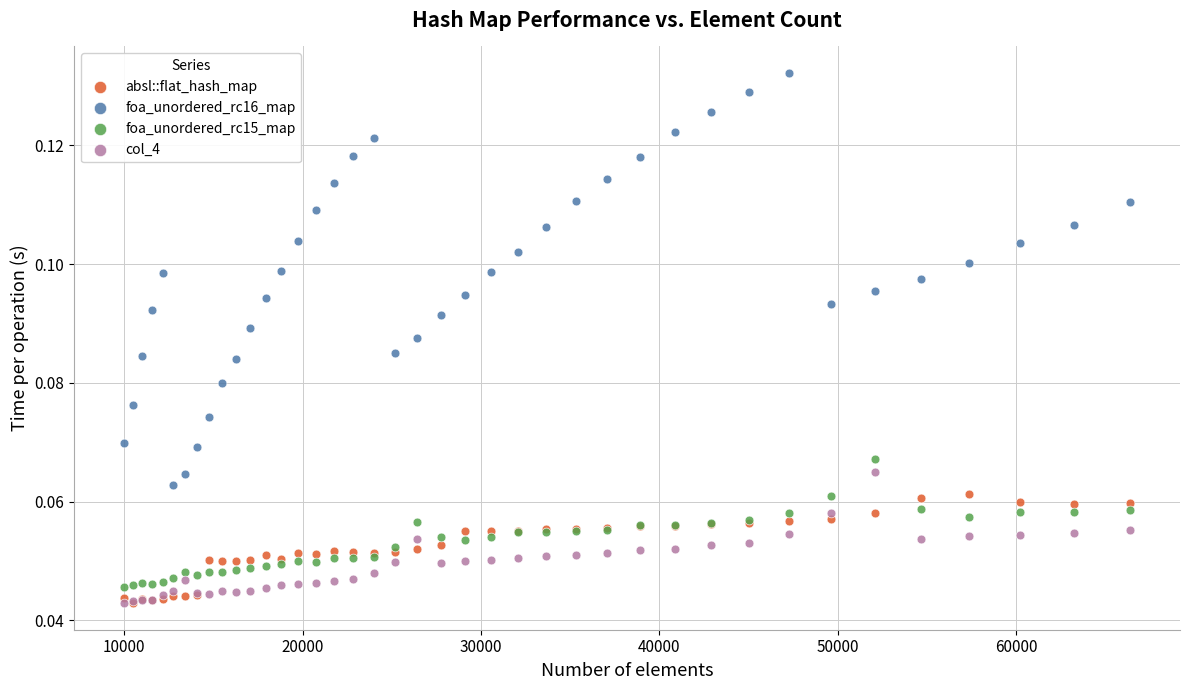

What are all the series names shown in the legend?

absl::flat_hash_map, foa_unordered_rc16_map, foa_unordered_rc15_map, col_4